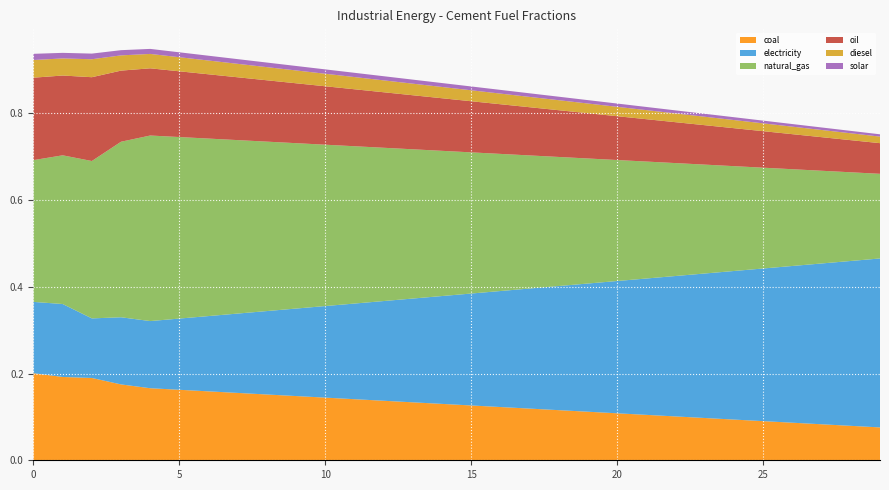

Reading left to right, transcribe all the data shown in this chart.

frac_inen_cement_coal: 0=0.2	1=0.2	2=0.2	3=0.2	4=0.2	5=0.2	6=0.2	7=0.2	8=0.2	9=0.1	10=0.1	11=0.1	12=0.1	13=0.1	14=0.1	15=0.1	16=0.1	17=0.1	18=0.1	19=0.1	20=0.1	21=0.1	22=0.1	23=0.1	24=0.1	25=0.1	26=0.1	27=0.1	28=0.1	29=0.1
frac_inen_cement_electricity: 0=0.2	1=0.2	2=0.1	3=0.2	4=0.2	5=0.2	6=0.2	7=0.2	8=0.2	9=0.2	10=0.2	11=0.2	12=0.2	13=0.2	14=0.2	15=0.3	16=0.3	17=0.3	18=0.3	19=0.3	20=0.3	21=0.3	22=0.3	23=0.3	24=0.3	25=0.4	26=0.4	27=0.4	28=0.4	29=0.4
frac_inen_cement_natural_gas: 0=0.3	1=0.3	2=0.4	3=0.4	4=0.4	5=0.4	6=0.4	7=0.4	8=0.4	9=0.4	10=0.4	11=0.4	12=0.4	13=0.3	14=0.3	15=0.3	16=0.3	17=0.3	18=0.3	19=0.3	20=0.3	21=0.3	22=0.3	23=0.3	24=0.2	25=0.2	26=0.2	27=0.2	28=0.2	29=0.2
frac_inen_cement_oil: 0=0.2	1=0.2	2=0.2	3=0.2	4=0.2	5=0.2	6=0.1	7=0.1	8=0.1	9=0.1	10=0.1	11=0.1	12=0.1	13=0.1	14=0.1	15=0.1	16=0.1	17=0.1	18=0.1	19=0.1	20=0.1	21=0.1	22=0.1	23=0.1	24=0.1	25=0.1	26=0.1	27=0.1	28=0.1	29=0.1
frac_inen_cement_diesel: 0=0.0	1=0.0	2=0.0	3=0.0	4=0.0	5=0.0	6=0.0	7=0.0	8=0.0	9=0.0	10=0.0	11=0.0	12=0.0	13=0.0	14=0.0	15=0.0	16=0.0	17=0.0	18=0.0	19=0.0	20=0.0	21=0.0	22=0.0	23=0.0	24=0.0	25=0.0	26=0.0	27=0.0	28=0.0	29=0.0
frac_inen_cement_solar: 0=0.0	1=0.0	2=0.0	3=0.0	4=0.0	5=0.0	6=0.0	7=0.0	8=0.0	9=0.0	10=0.0	11=0.0	12=0.0	13=0.0	14=0.0	15=0.0	16=0.0	17=0.0	18=0.0	19=0.0	20=0.0	21=0.0	22=0.0	23=0.0	24=0.0	25=0.0	26=0.0	27=0.0	28=0.0	29=0.0